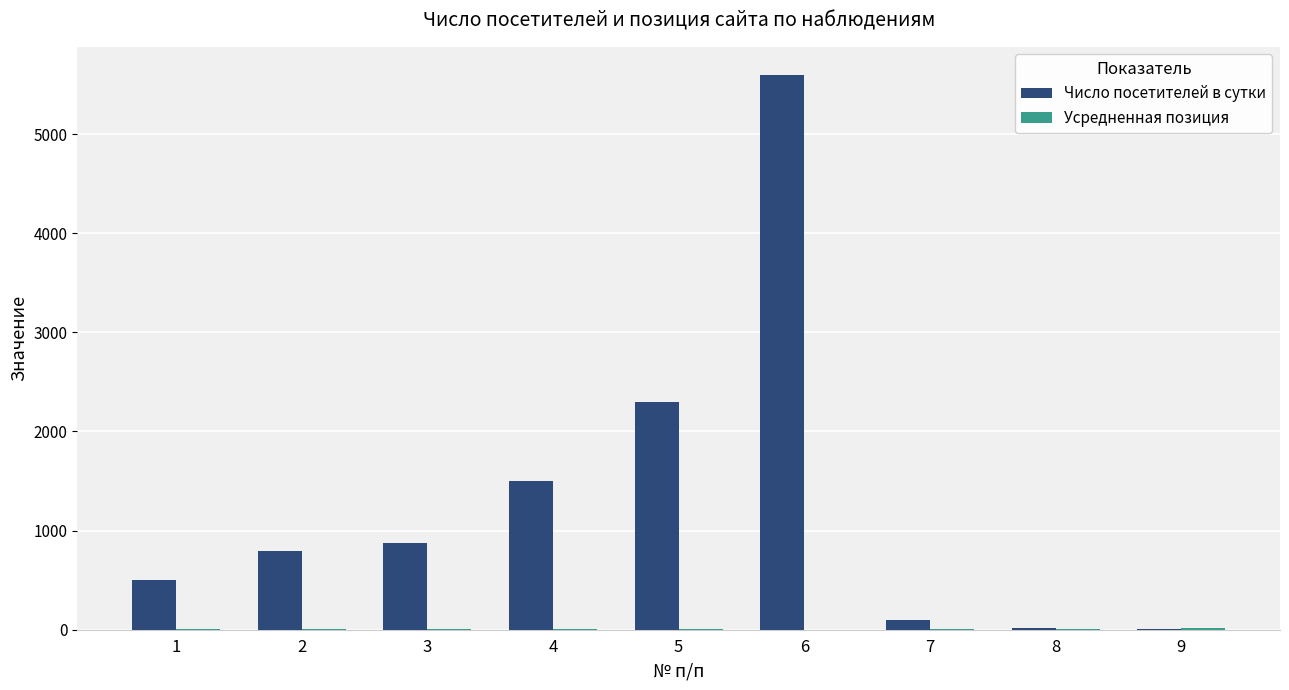

What is the sum of all Число посетителей в сутки values?

11685.0